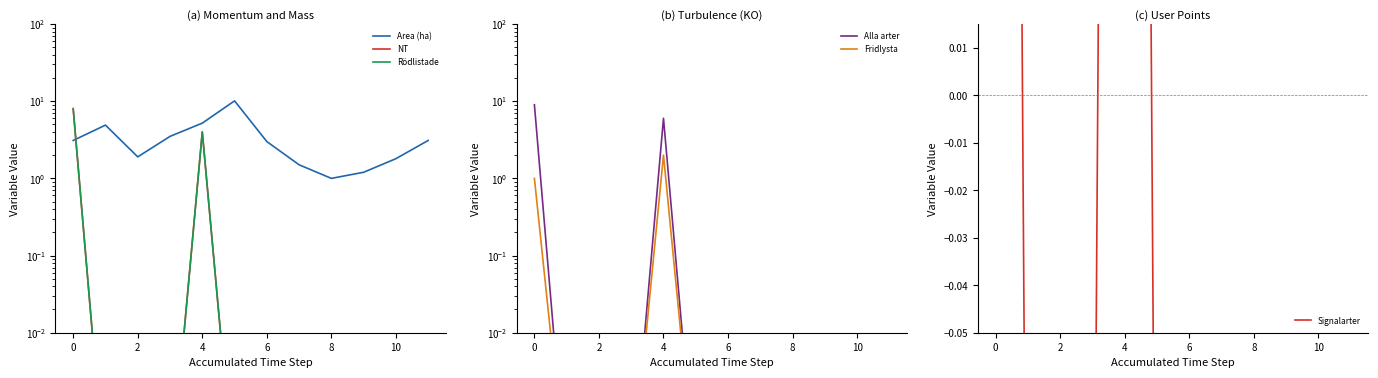

How many lines are shown in the chart?

6